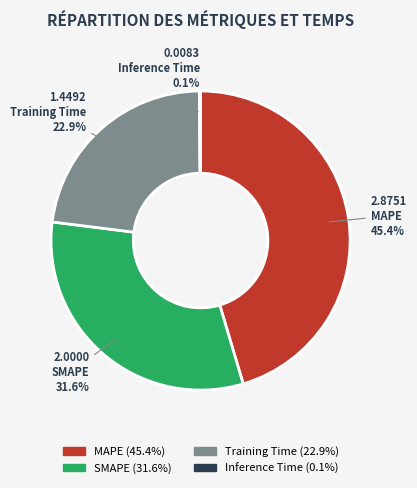

What percentage is the SMAPE slice, to the nearest percent?

32%